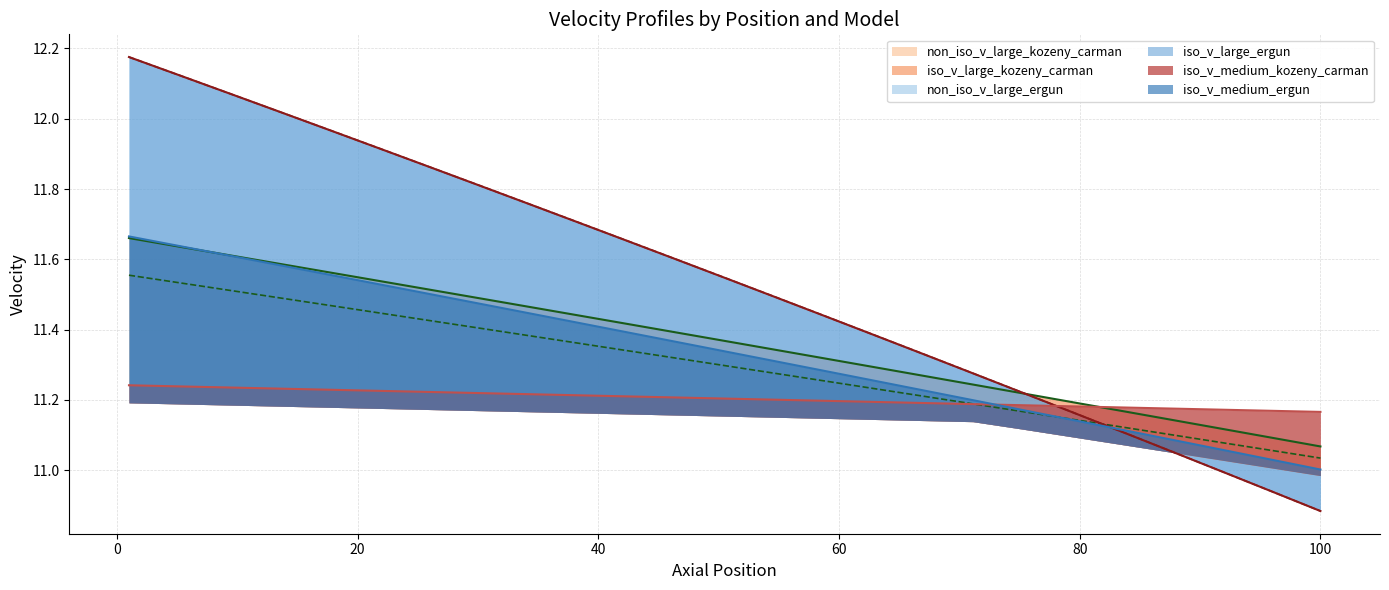

What is the average value of the iso_v_medium_kozeny_carman series?

11.2